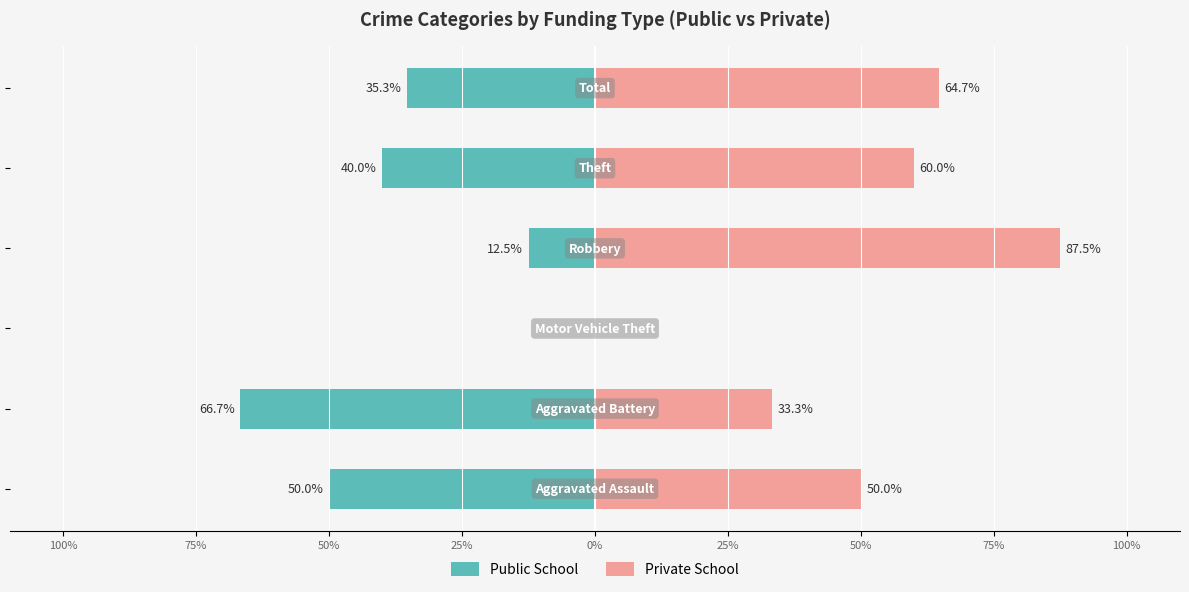

What is the difference between the maximum and second lowest values in the Private School series?

54.2